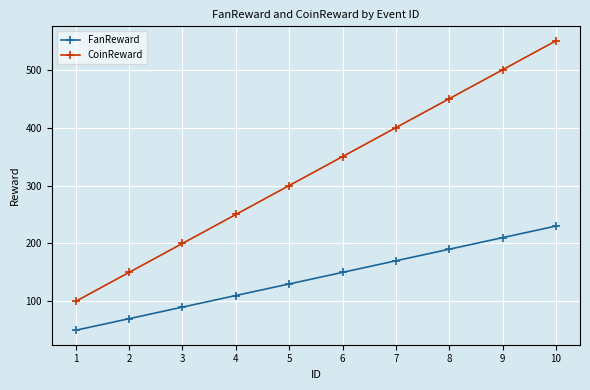

True or false: FanReward and CoinReward cross at least once.

False